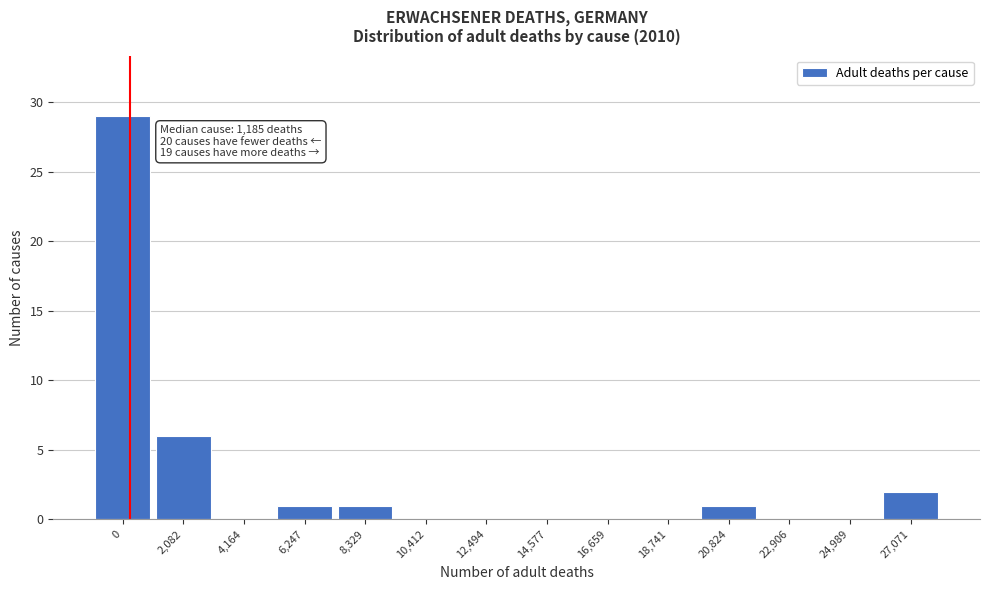

Reading right to left, what are all the values shown in this chart?

27,071=2	24,989=0	22,906=0	20,824=1	18,741=0	16,659=0	14,577=0	12,494=0	10,412=0	8,329=1	6,247=1	4,164=0	2,082=6	0=29